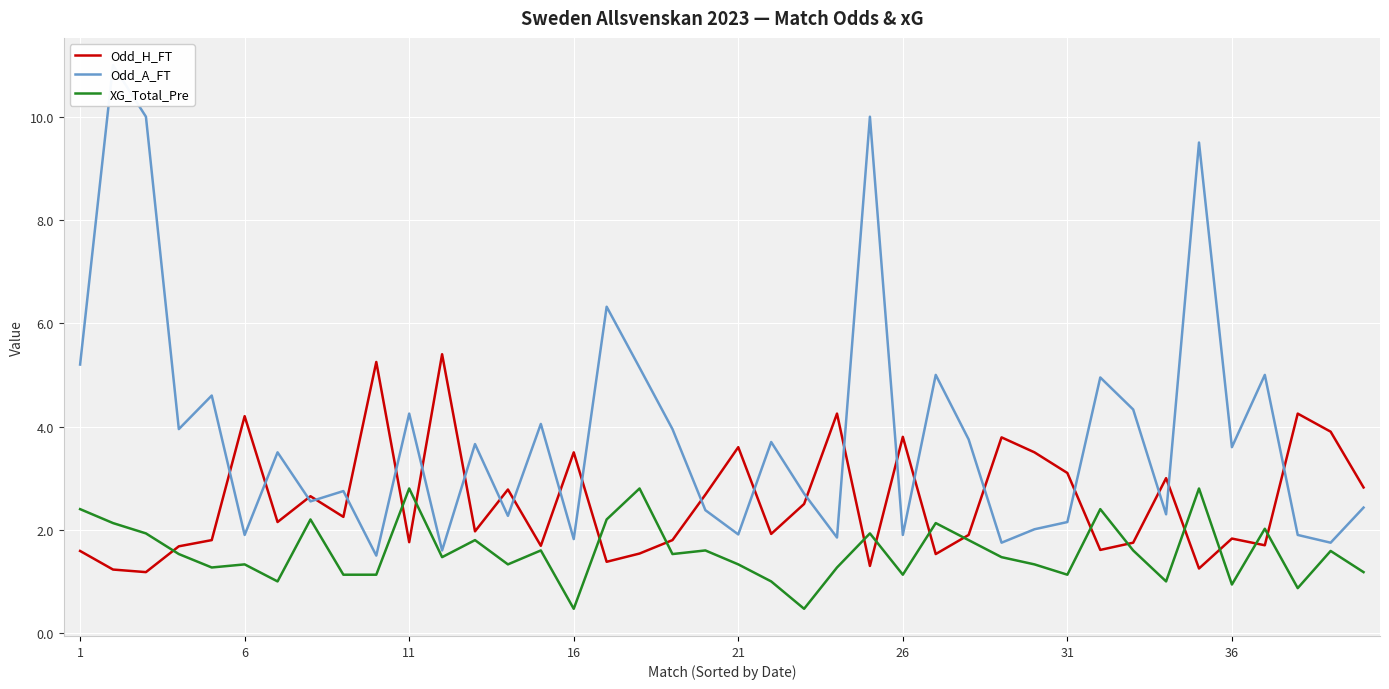

At 17, list the series in order from largest to smallest.

Odd_A_FT, XG_Total_Pre, Odd_H_FT